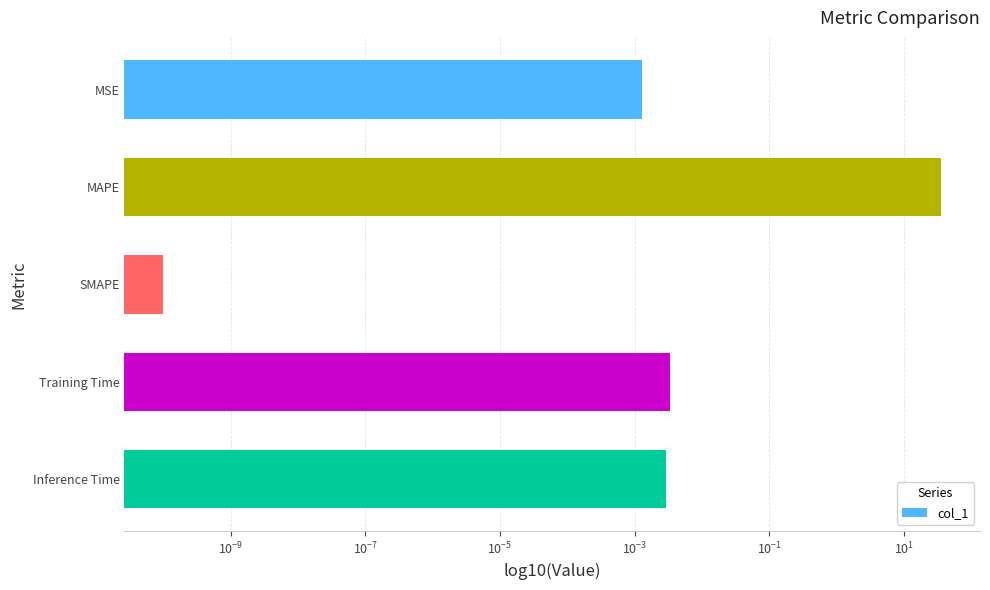

What is the difference between the maximum and second lowest values?

35.7